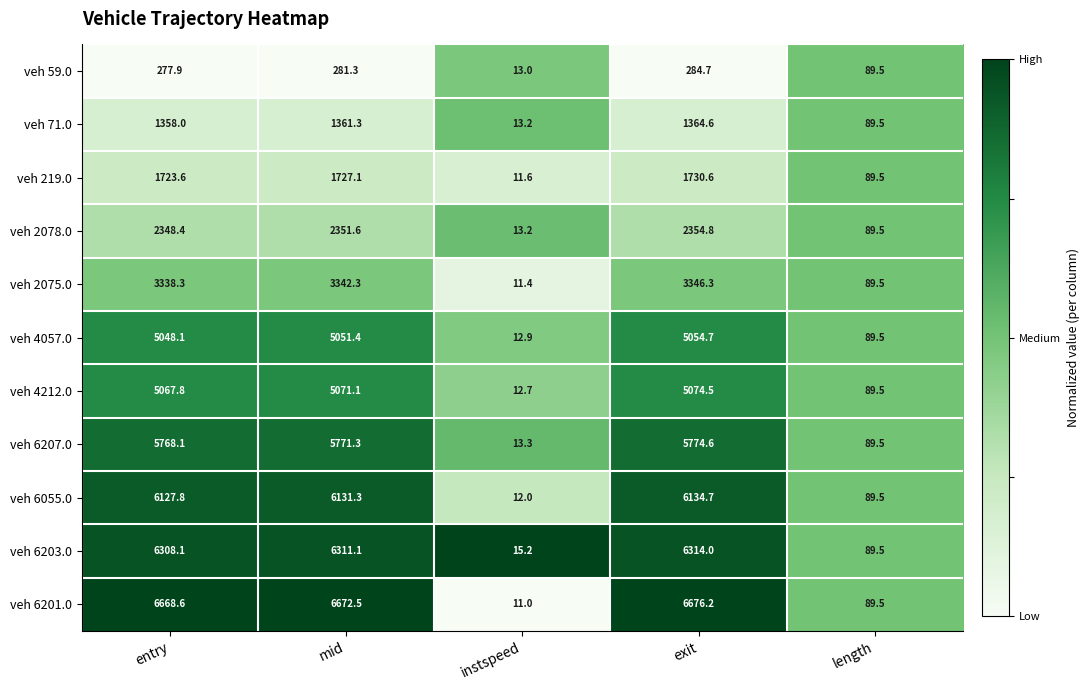

Between entry and exit, which series saw the biggest shift?

veh 2075.0